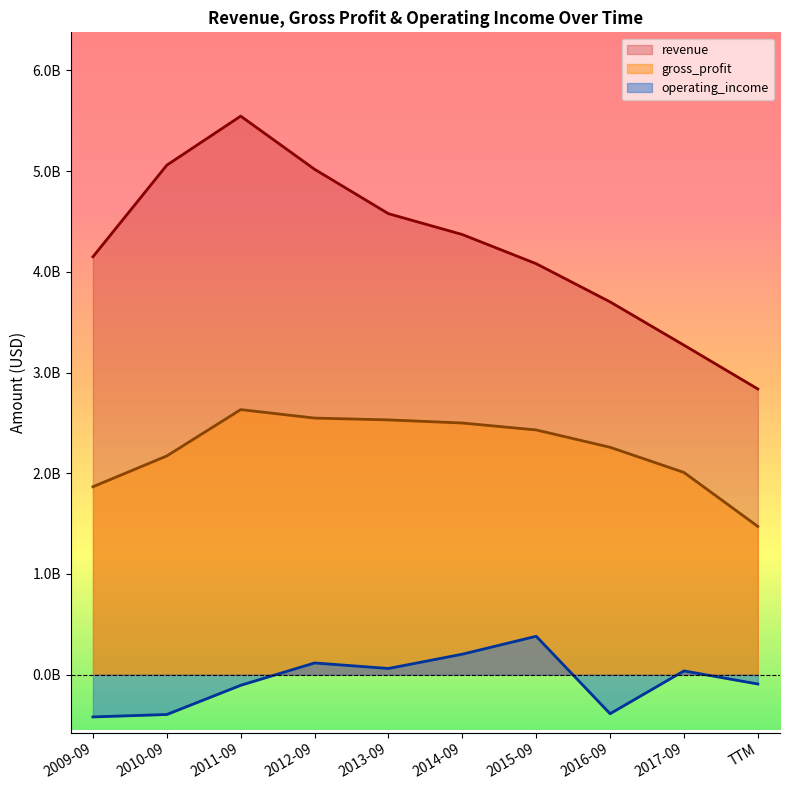

Between TTM and 2017-09, which is larger?

2017-09